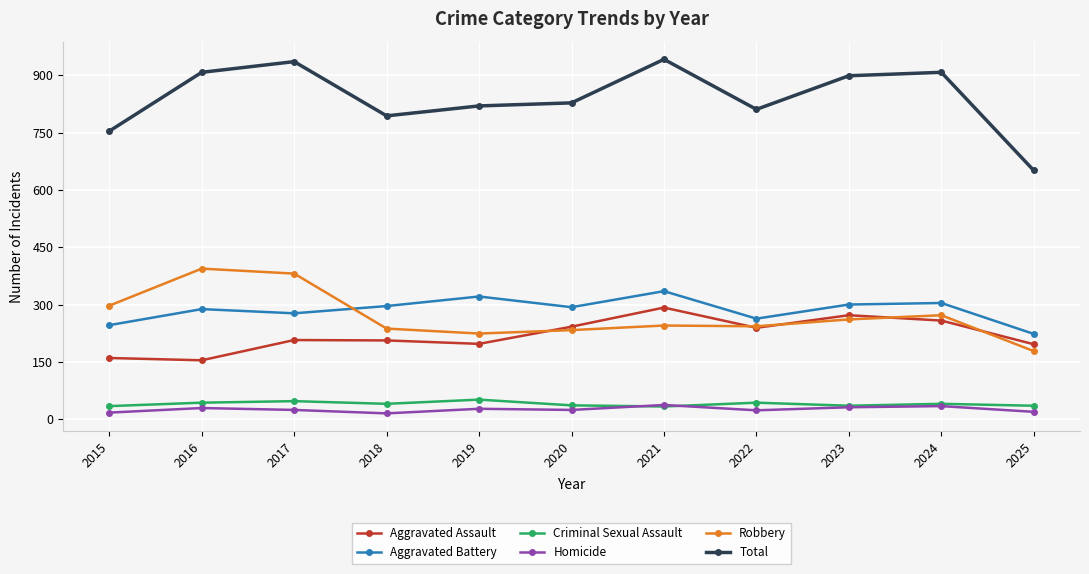

Between 2020 and 2021, which series saw the biggest shift?

Total